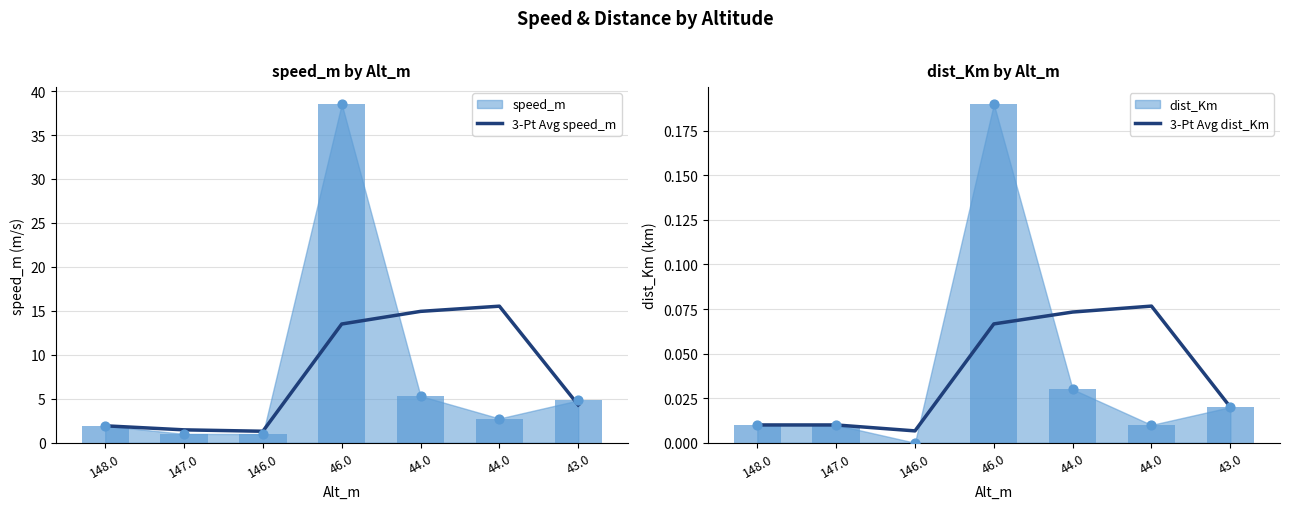

At how many categories does at least one series exceed 2?

4